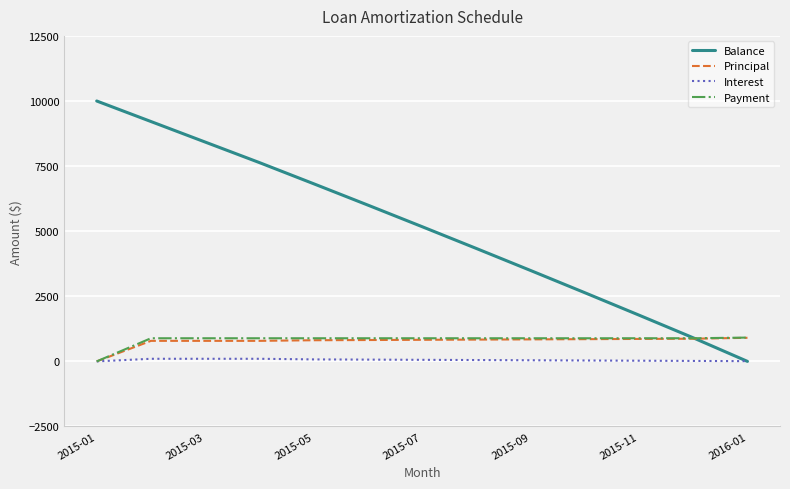

Which series has the largest total across all categories?

Balance